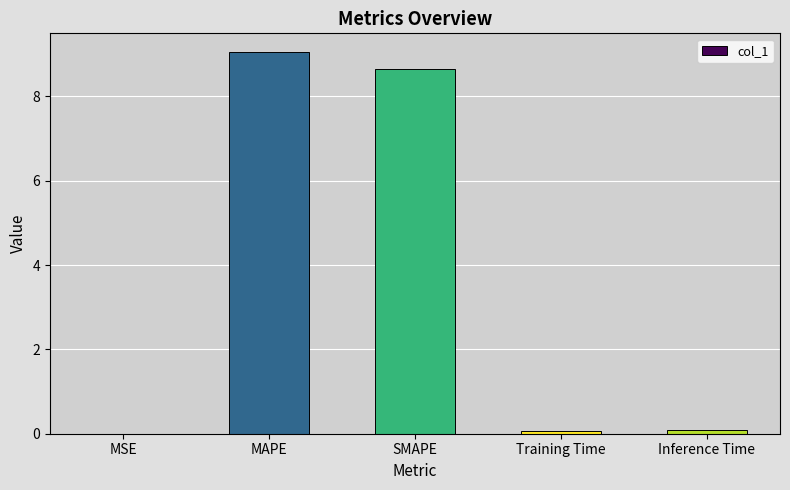

What is the sum of all values?

17.9